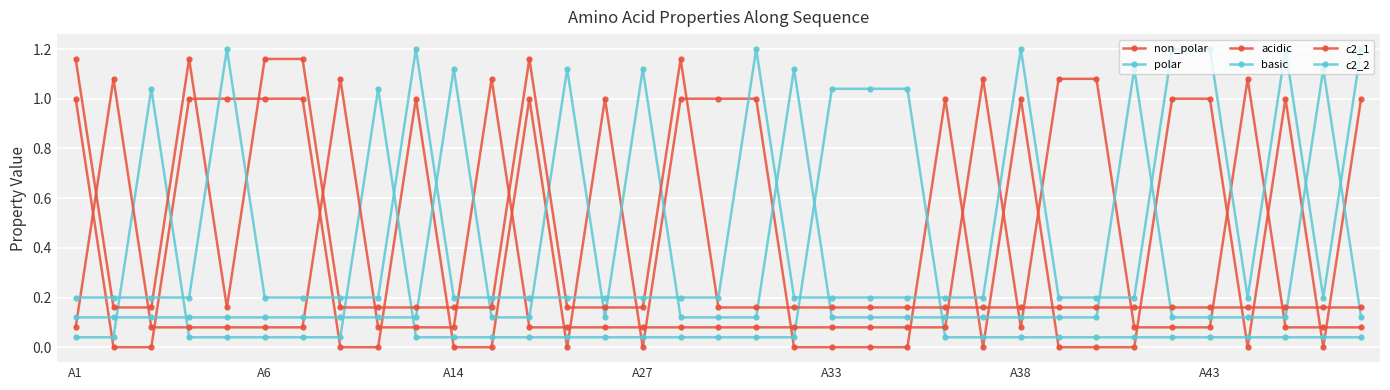

How many categories are shown in the chart?

35